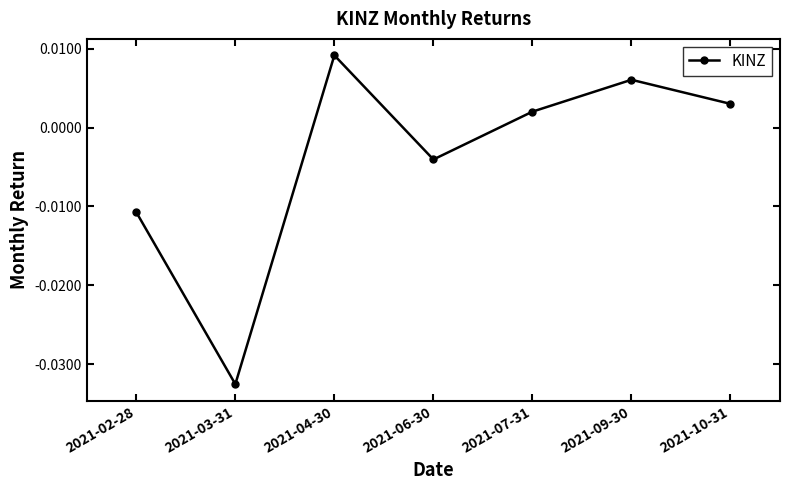

How many series are shown in this chart?

1